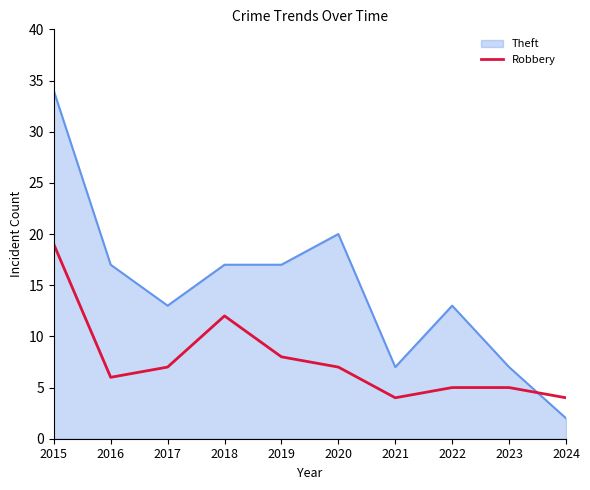

The Robbery series shows 8 at 2023. True or false?

False